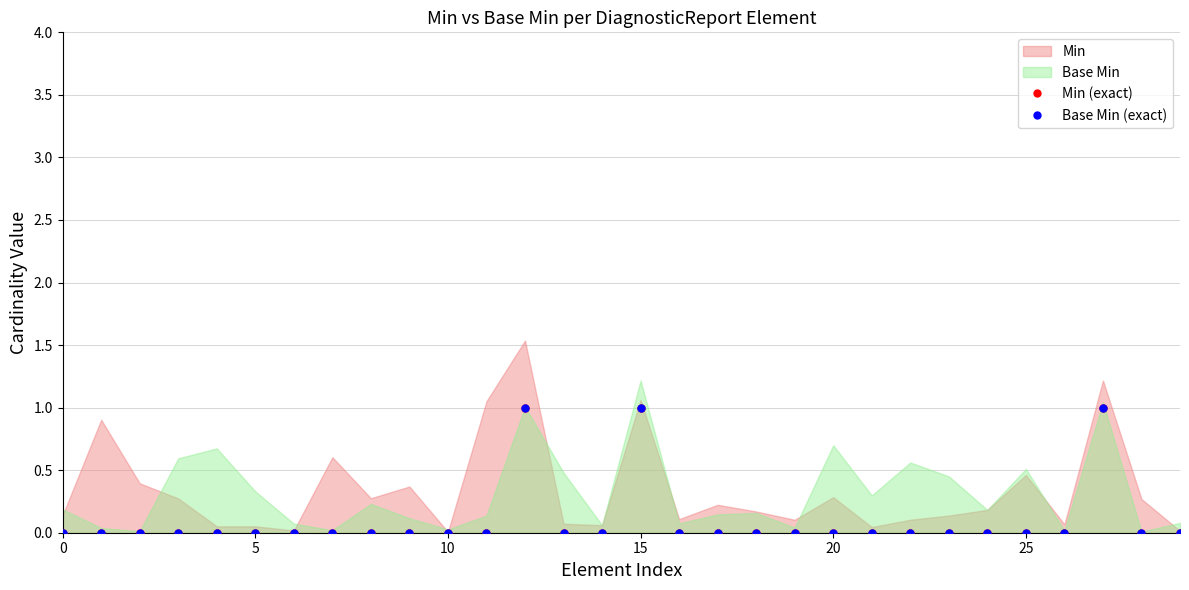

How many data points does each series have?

30